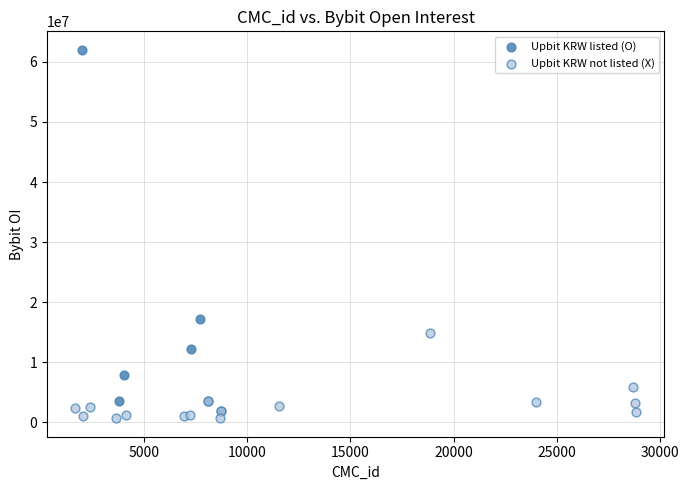

Which series has the largest Y range (max minus min)?

Upbit KRW listed (O)